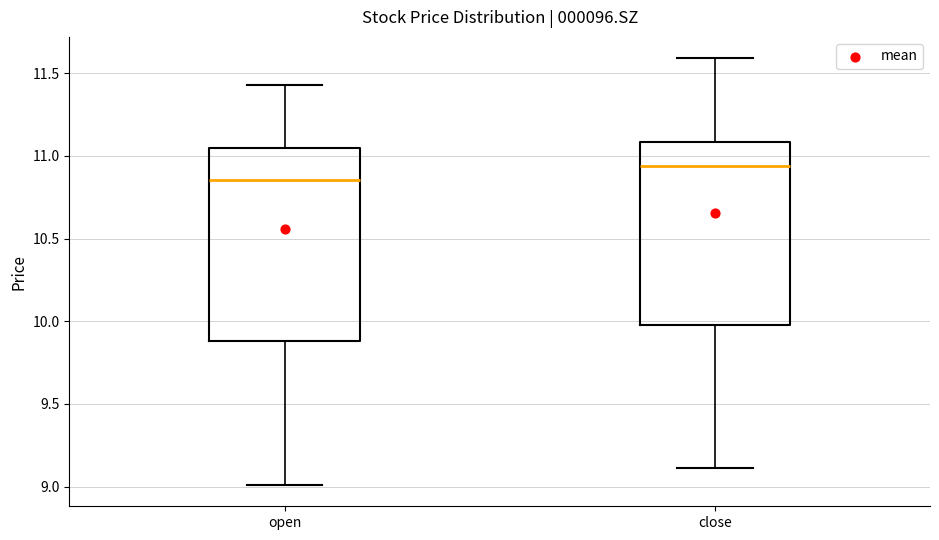

Reading left to right, read every box against the y-axis: the position of its median line, the range the box covers, and the ends of its whiskers. The values are not printed on the chart, so give them approximately, as read against the axis.

open: median 10.85, box 9.90 to 11.05, whiskers 9.00 to 11.45
close: median 10.95, box 10.00 to 11.10, whiskers 9.10 to 11.60